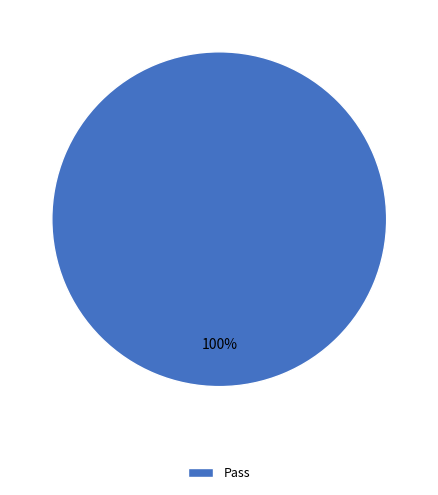

Rank the categories by value from lowest to highest.

Pass